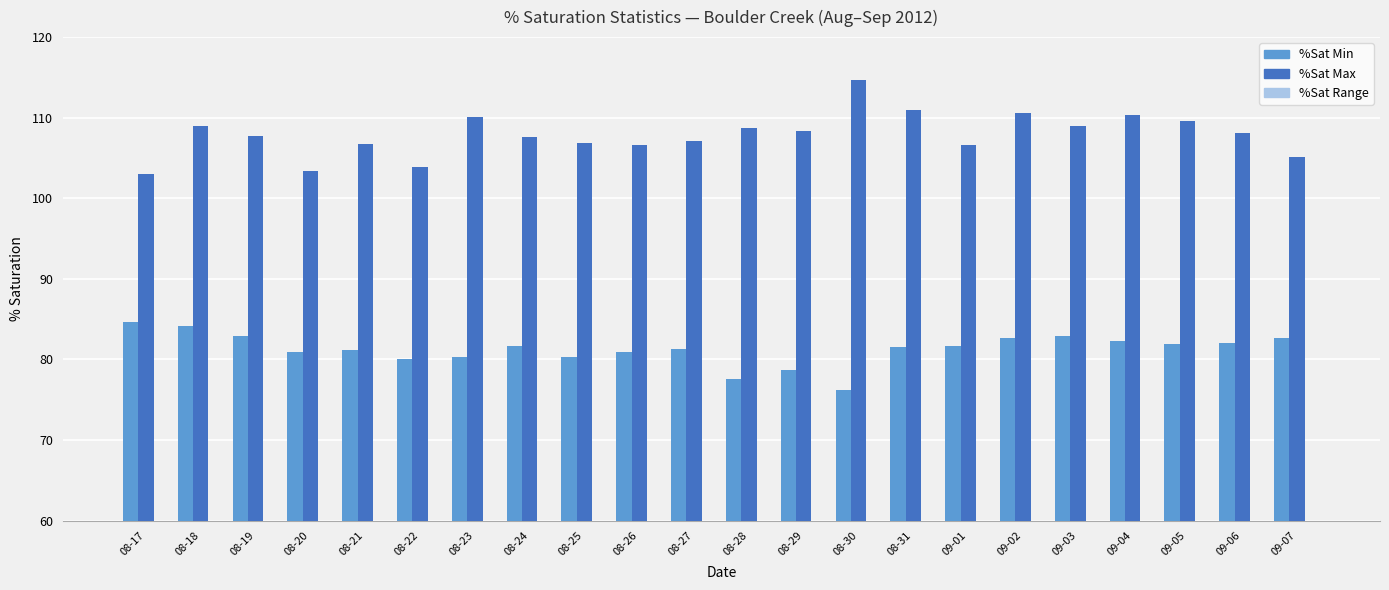

What is the label of the 1st bar from the left?

08-17